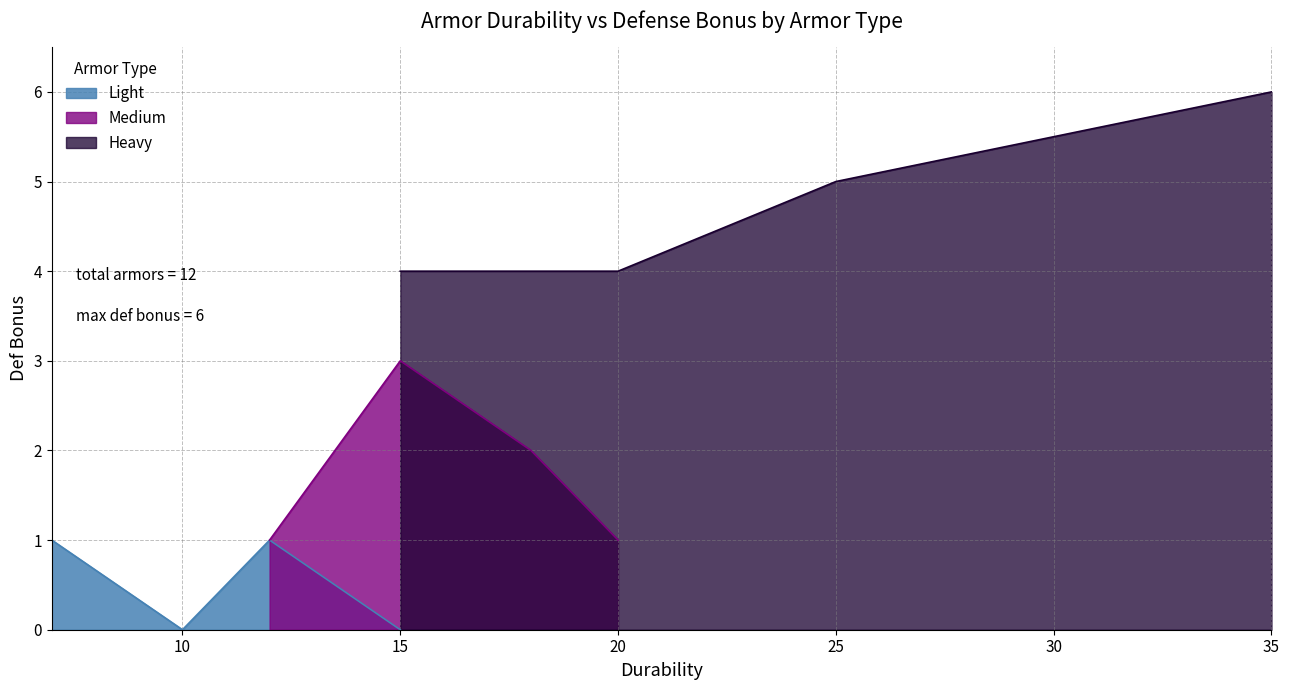

True or false: Heavy has more than 2 points higher than both neighbors.

False